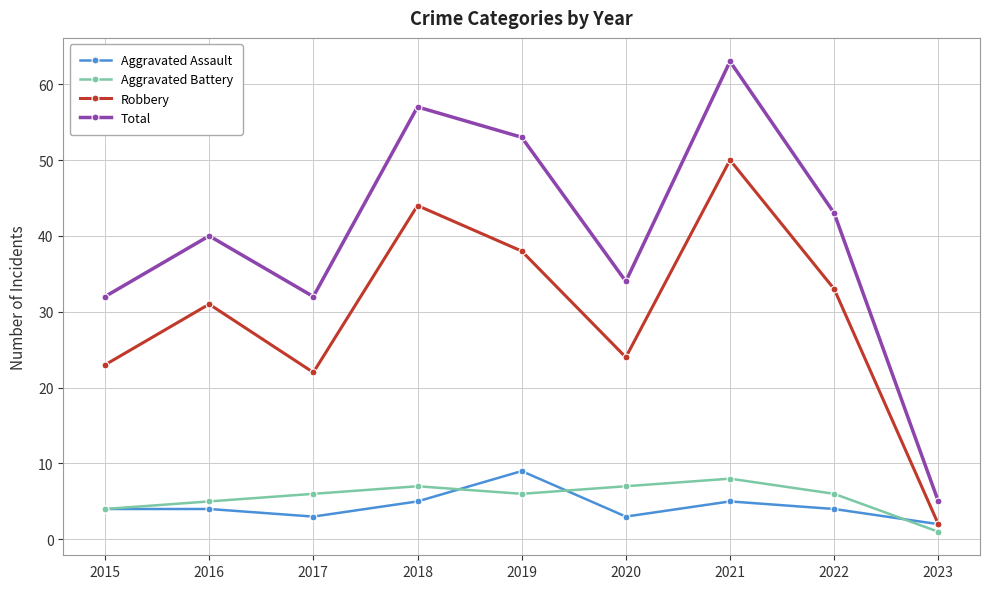

What is the approximate value of Aggravated Assault at 2021?

5